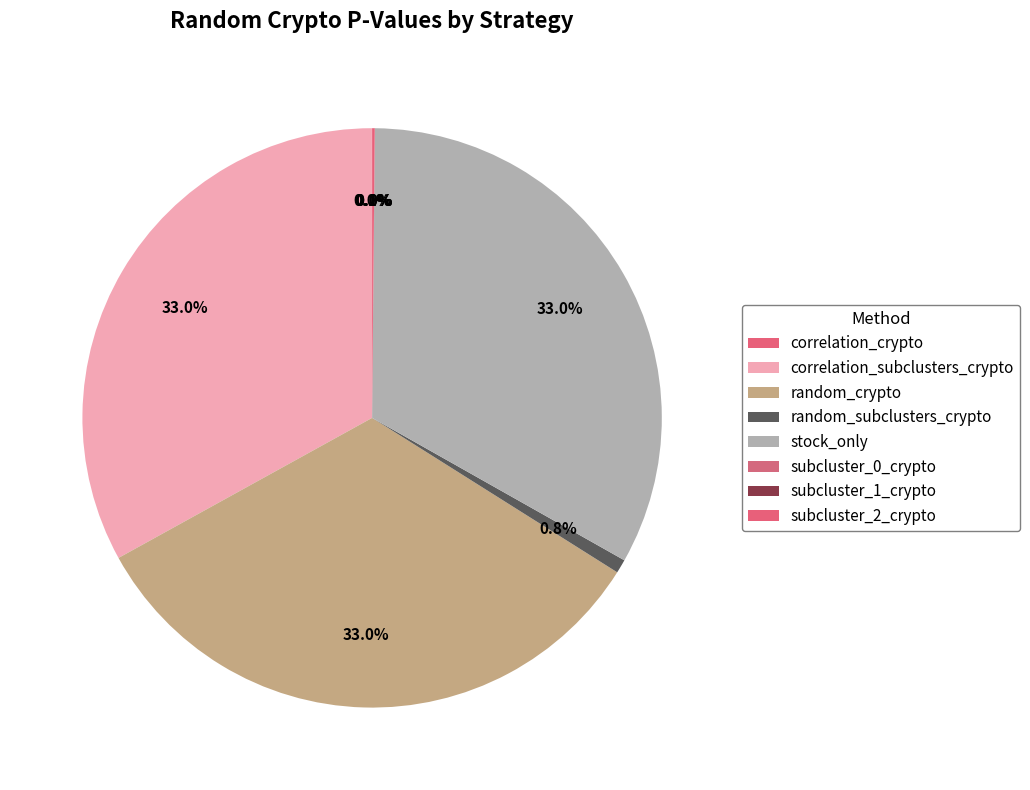

To the nearest percent, what is the difference between the largest and smallest slice percentages?

33%